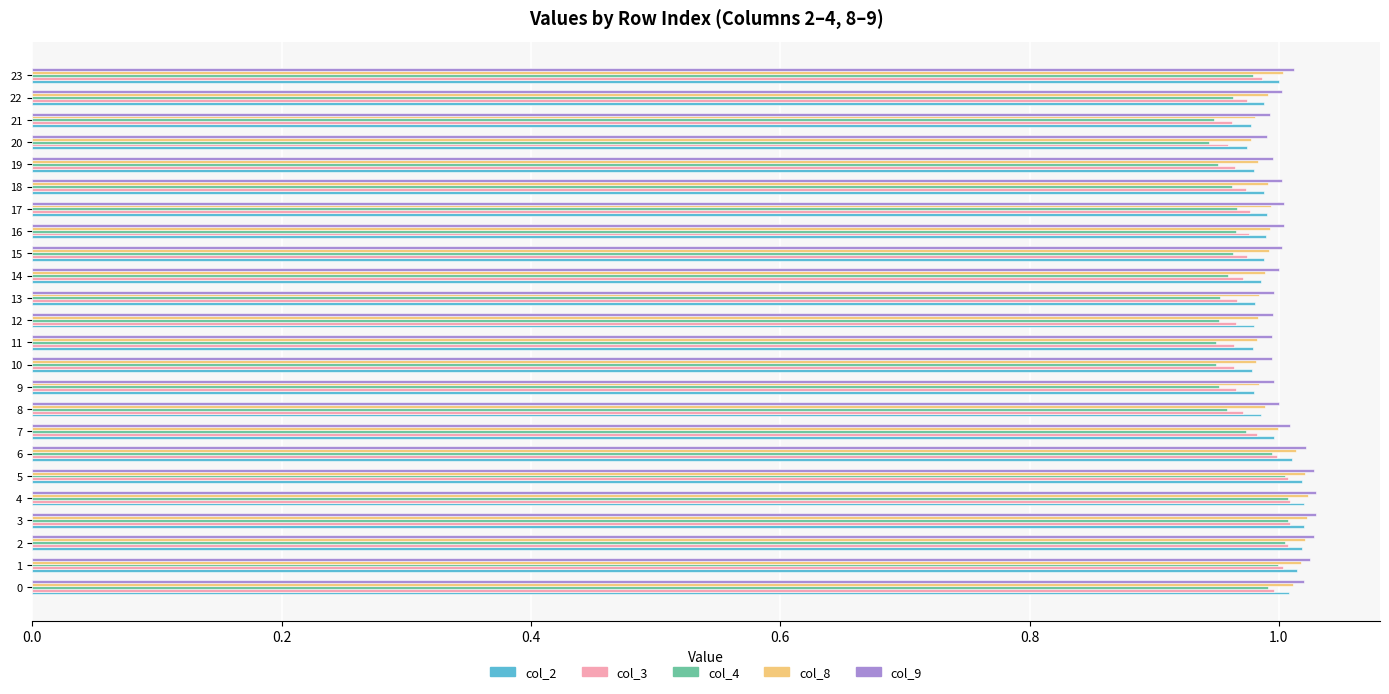

True or false: col_2 has a value of 1.0 at 12.

True